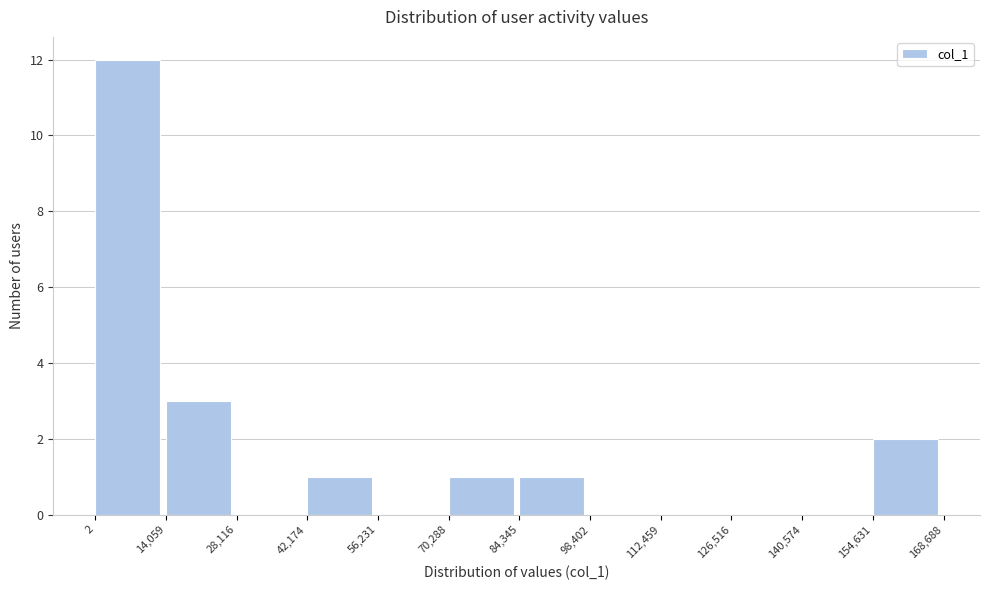

Reading left to right, transcribe this chart: for each bar, give the range it covers on the x-axis and its height. The values are not printed on the chart, so give them approximately, as read against the axis.

2 to 14,059: 12
14,059 to 28,116: 3
28,116 to 42,174: 0
42,174 to 56,231: 1
56,231 to 70,288: 0
70,288 to 84,345: 1
84,345 to 98,402: 1
98,402 to 112,459: 0
112,459 to 126,516: 0
126,516 to 140,574: 0
140,574 to 154,631: 0
154,631 to 168,688: 2